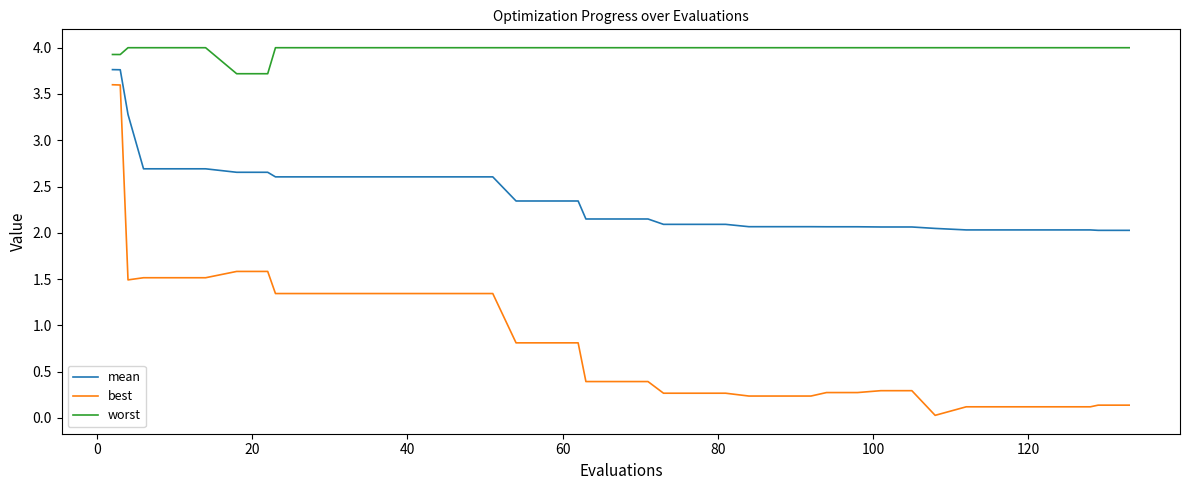

Which series has the largest range (max minus min)?

best